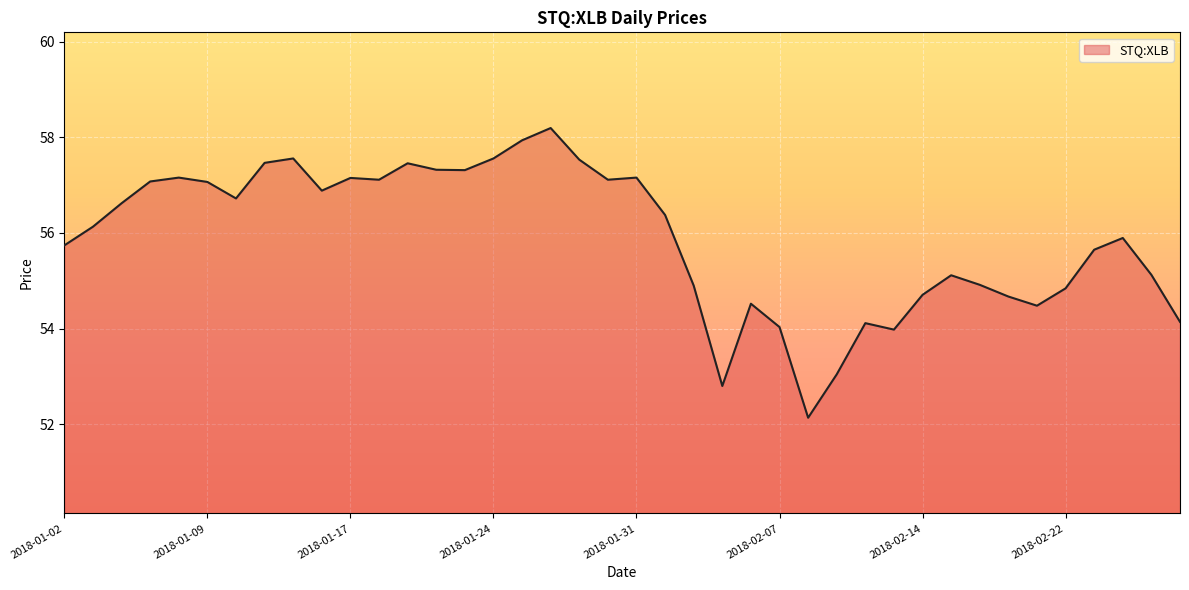

Does the chart display data point markers on the line(s)?

No